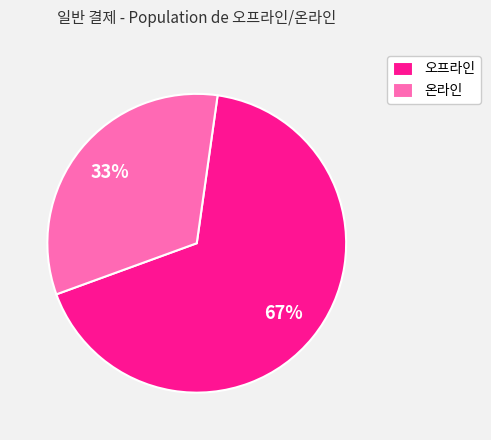

Is the sum of 오프라인 and 온라인 greater than half?

Yes